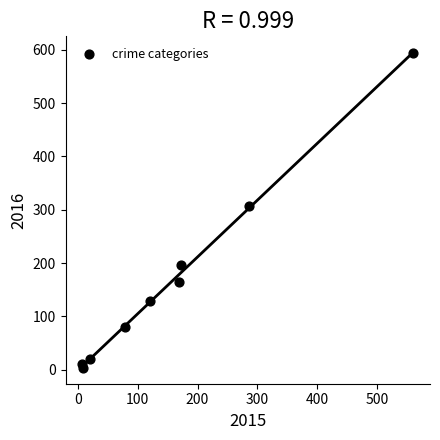

What is the range of X values (max minus min)?

554